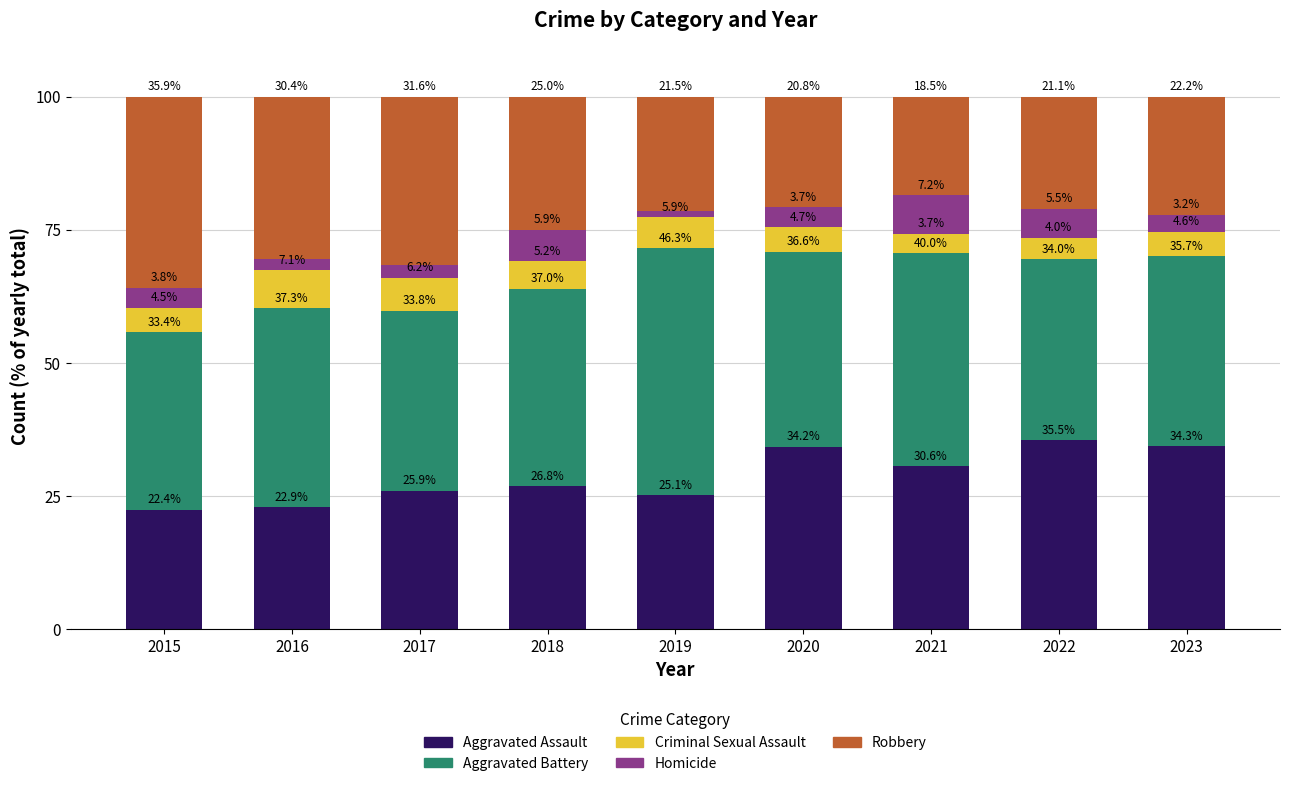

Reading left to right, what are the values for Aggravated Assault?

22.4	22.9	25.9	26.8	25.1	34.2	30.6	35.5	34.3